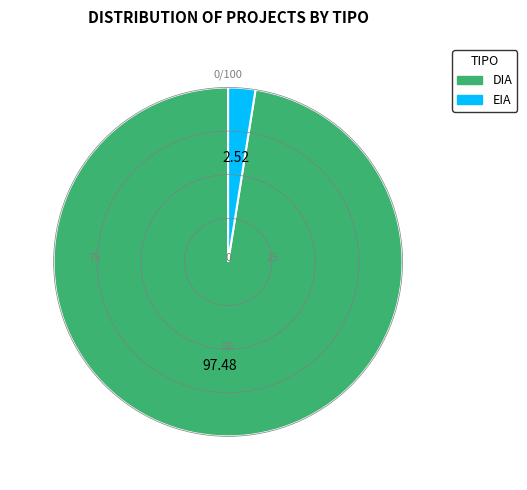

Is it true that EIA is 3% of the pie?

True